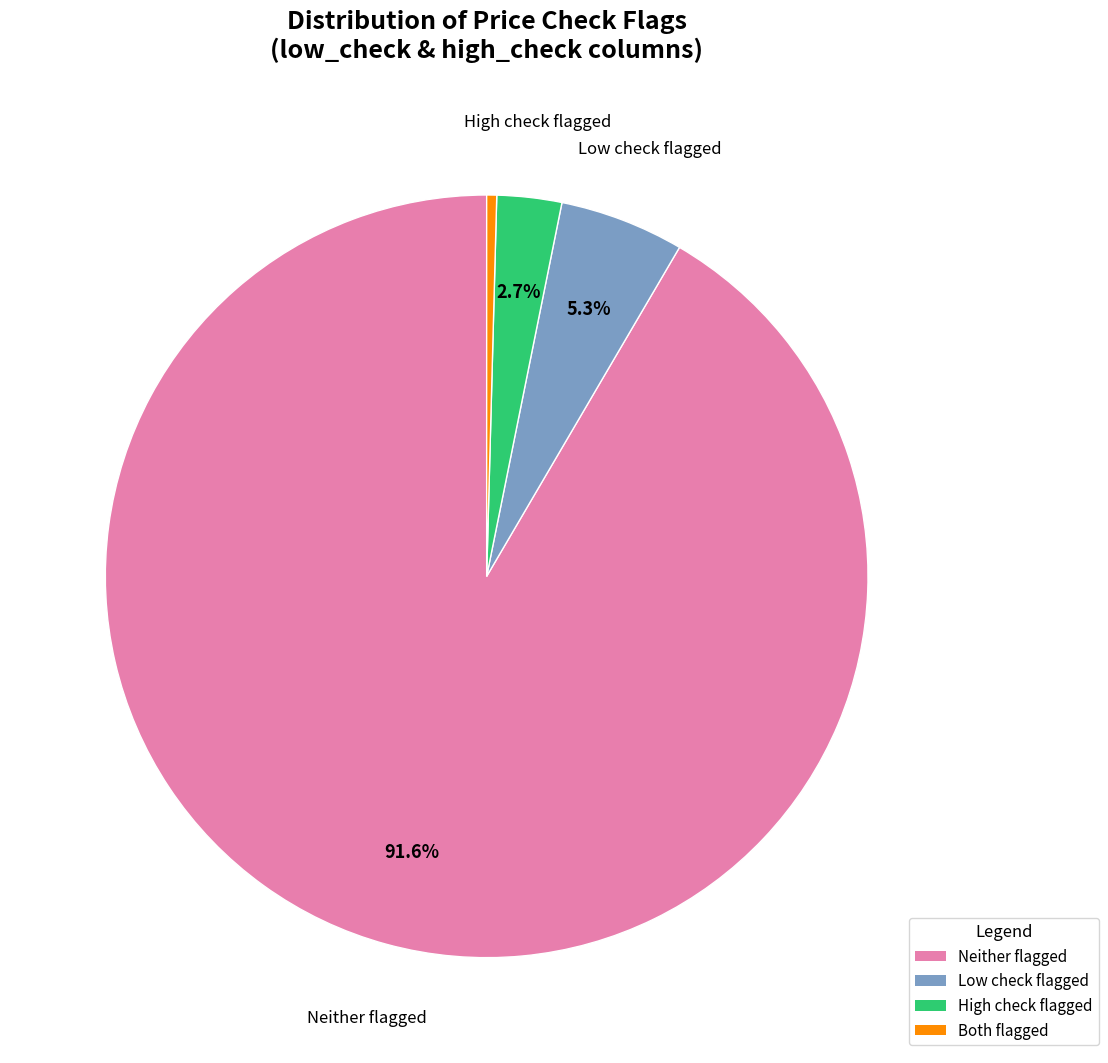

Is there a majority slice in this chart?

Yes